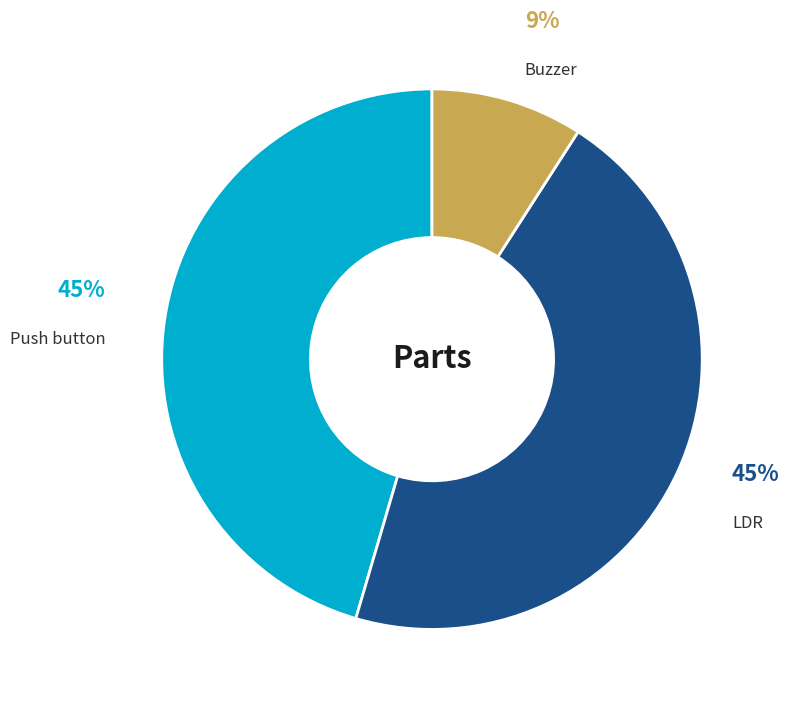

Is there any slice that represents more than half of the pie?

No